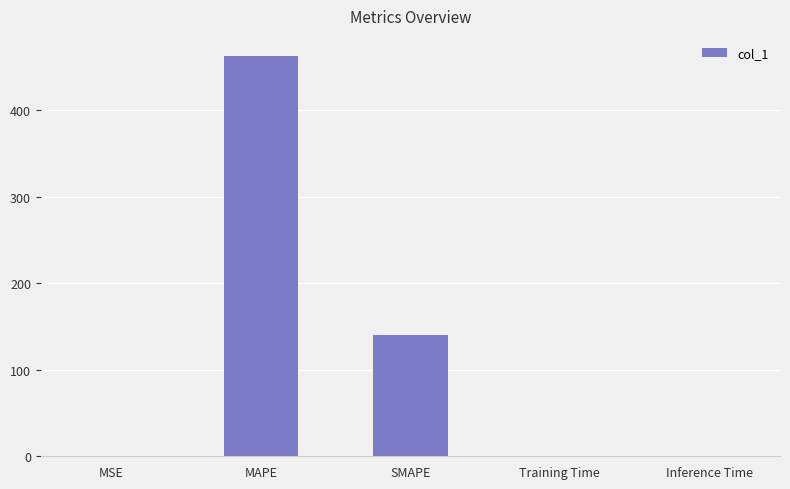

Does the chart contain stacked bars?

No